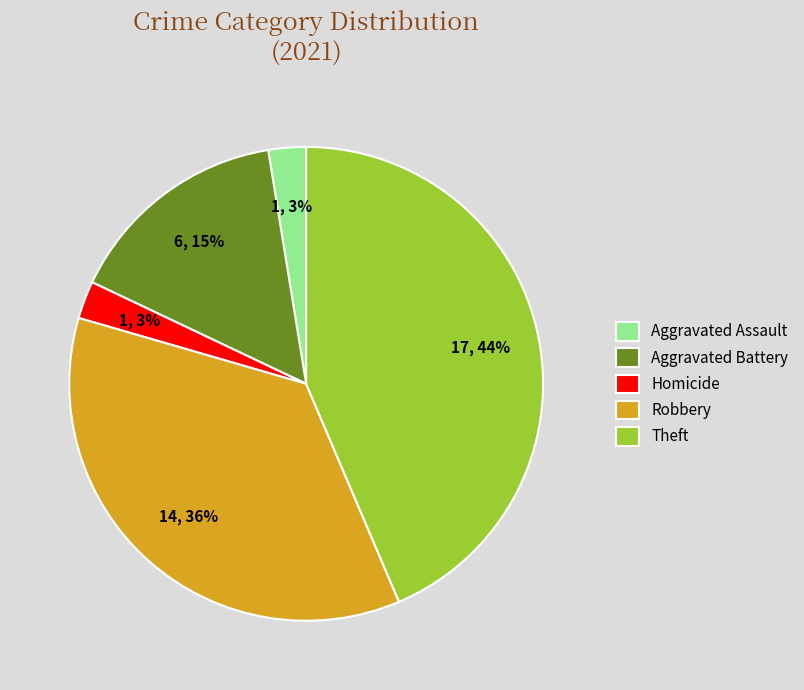

Combined, do Aggravated Battery and Theft account for over 50%?

Yes